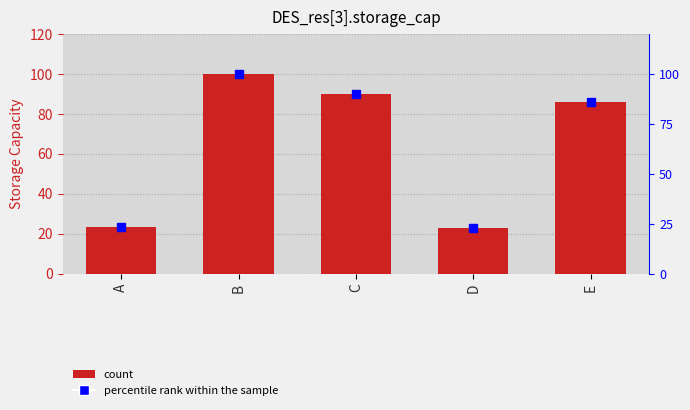

Read the percentile rank within the sample value at A.

23.1